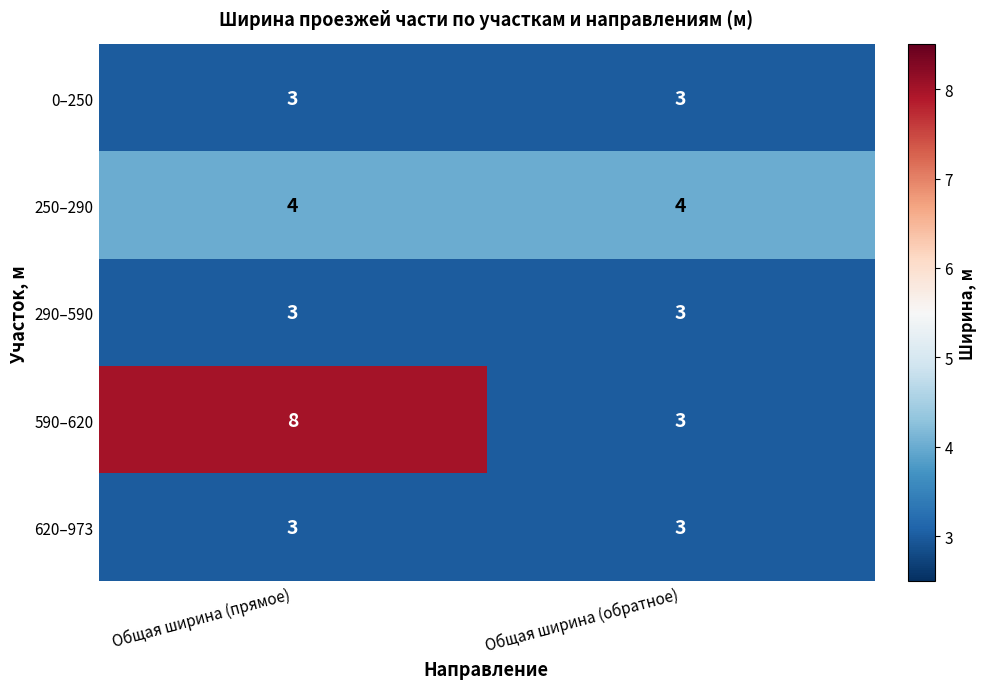

How many series are shown in this chart?

5